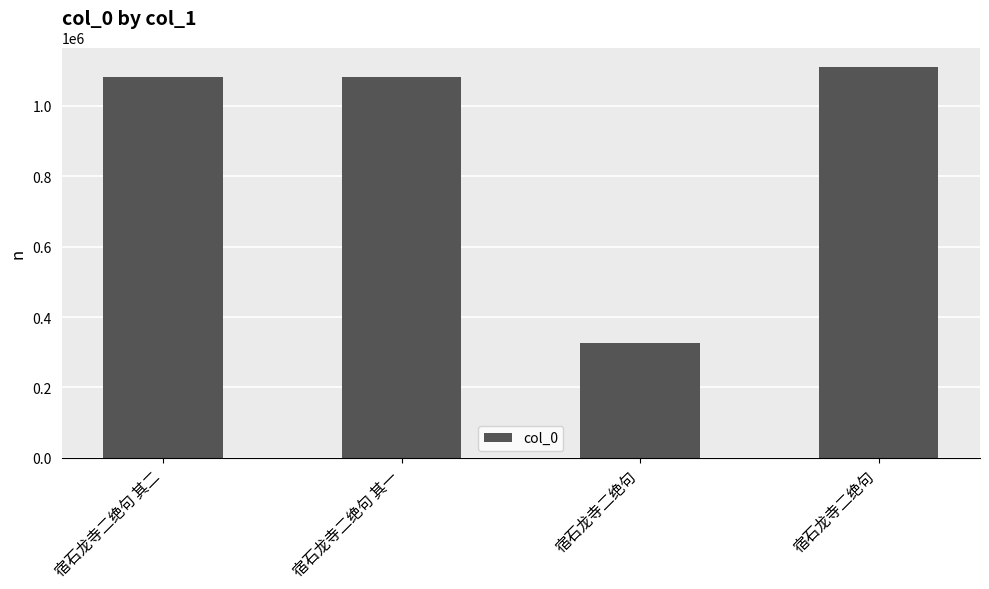

Reading left to right, transcribe all the data shown in this chart.

宿石龙寺二绝句 其二=1083301	宿石龙寺二绝句 其一=1083300	宿石龙寺二绝句=326239	宿石龙寺二绝句=1110644